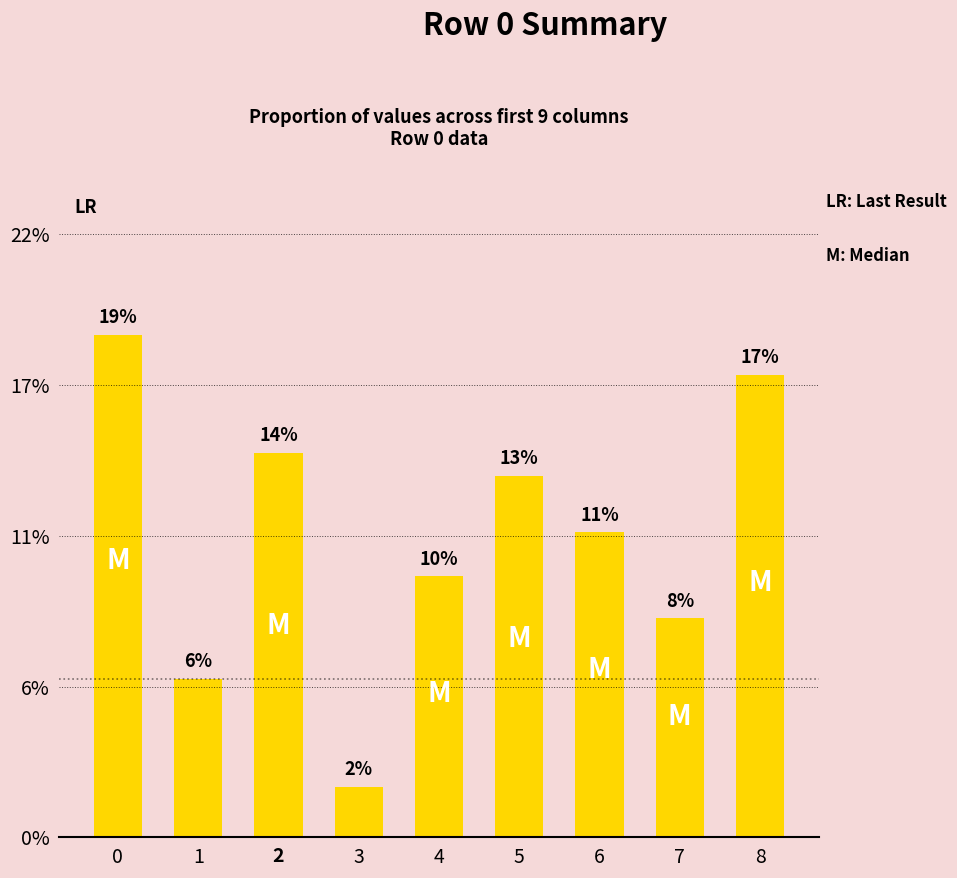

Are the bars horizontal?

No